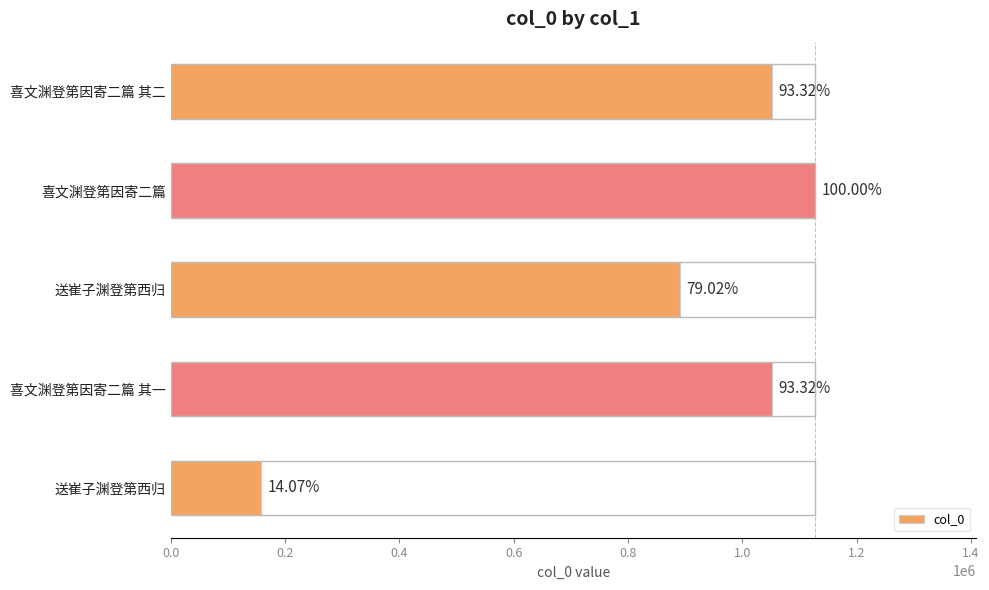

How many bars are there in total?

5